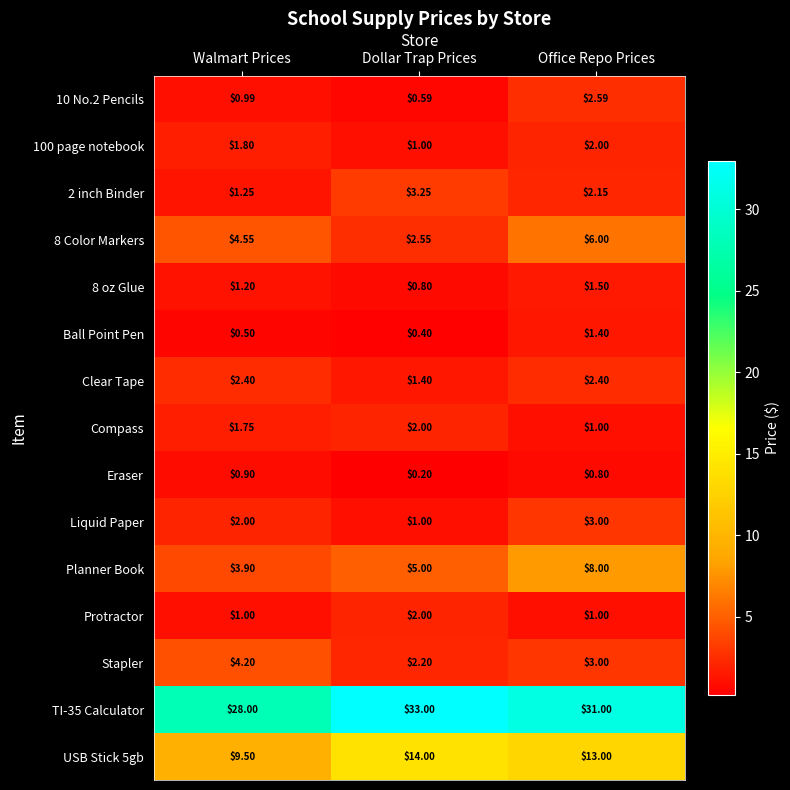

At which label is Liquid Paper closest to 2?

Walmart Prices